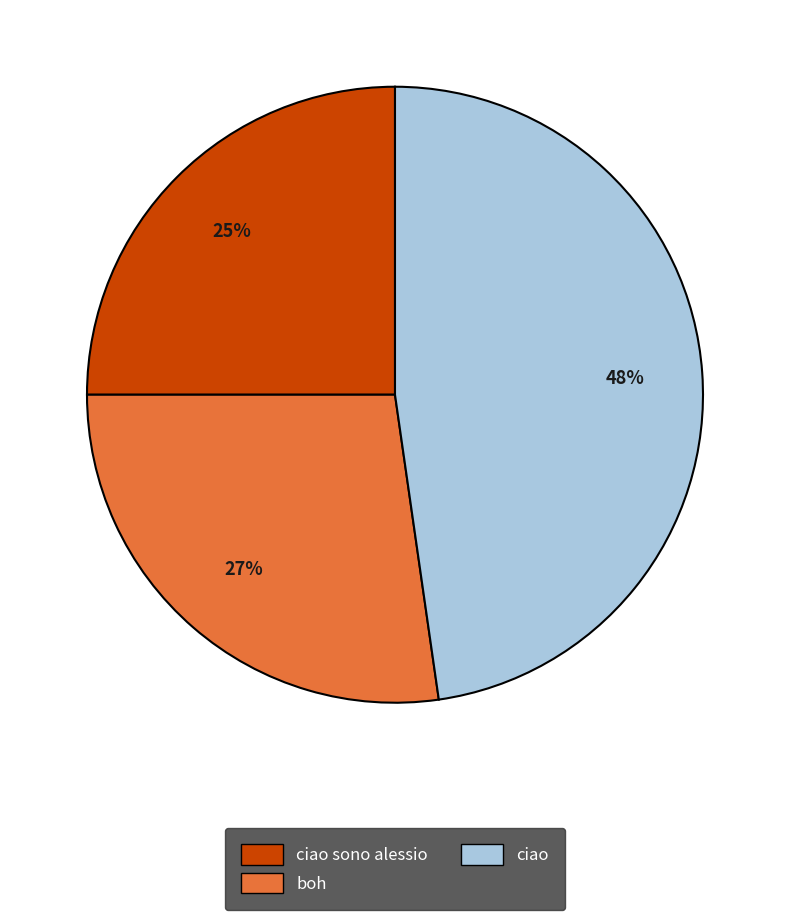

What percentage is the ciao sono alessio slice, to the nearest percent?

25%